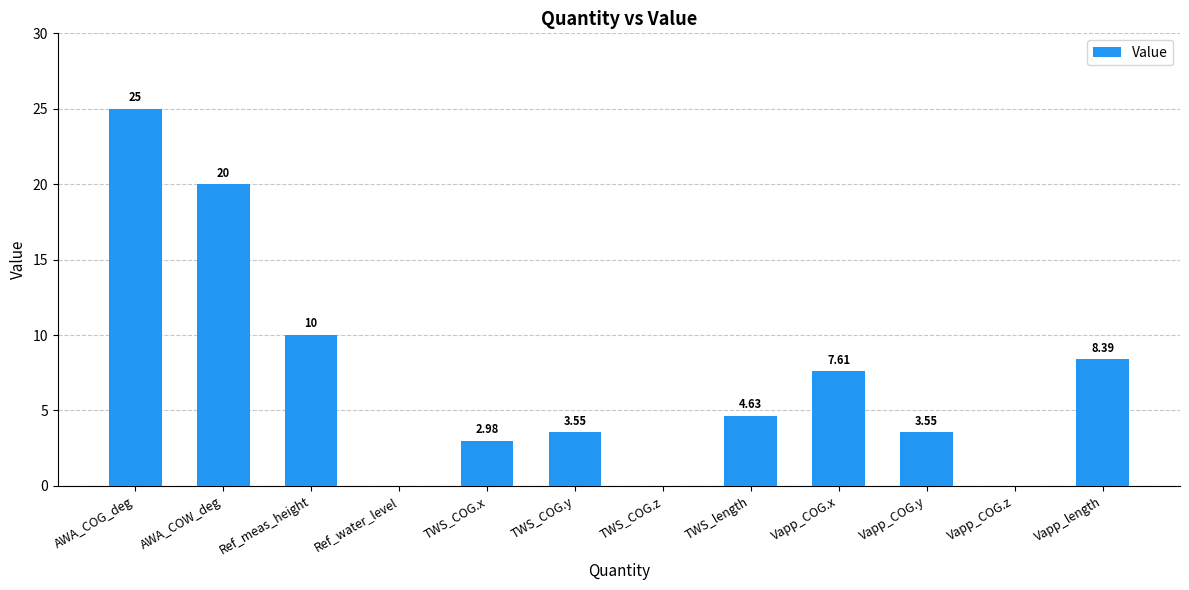

At which category does the chart reach its peak across all series?

AWA_COG_deg